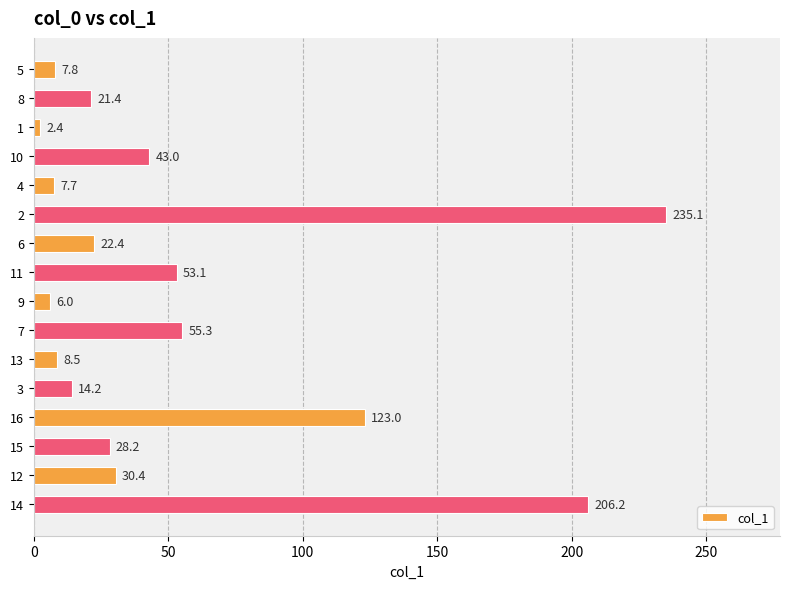

Is it true that the value at 6 is 22.4?

True